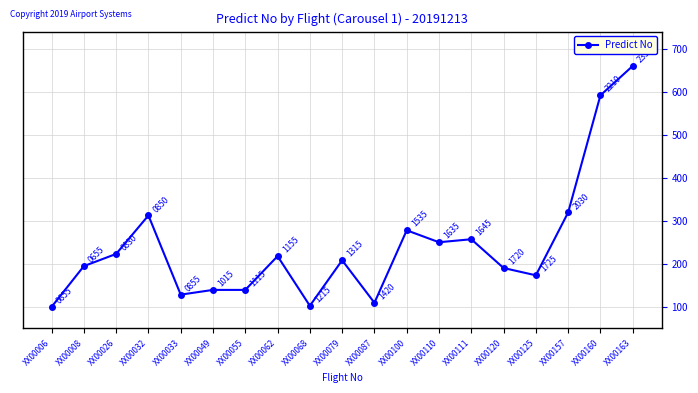

Between XX00163 and XX00006, which is larger?

XX00163